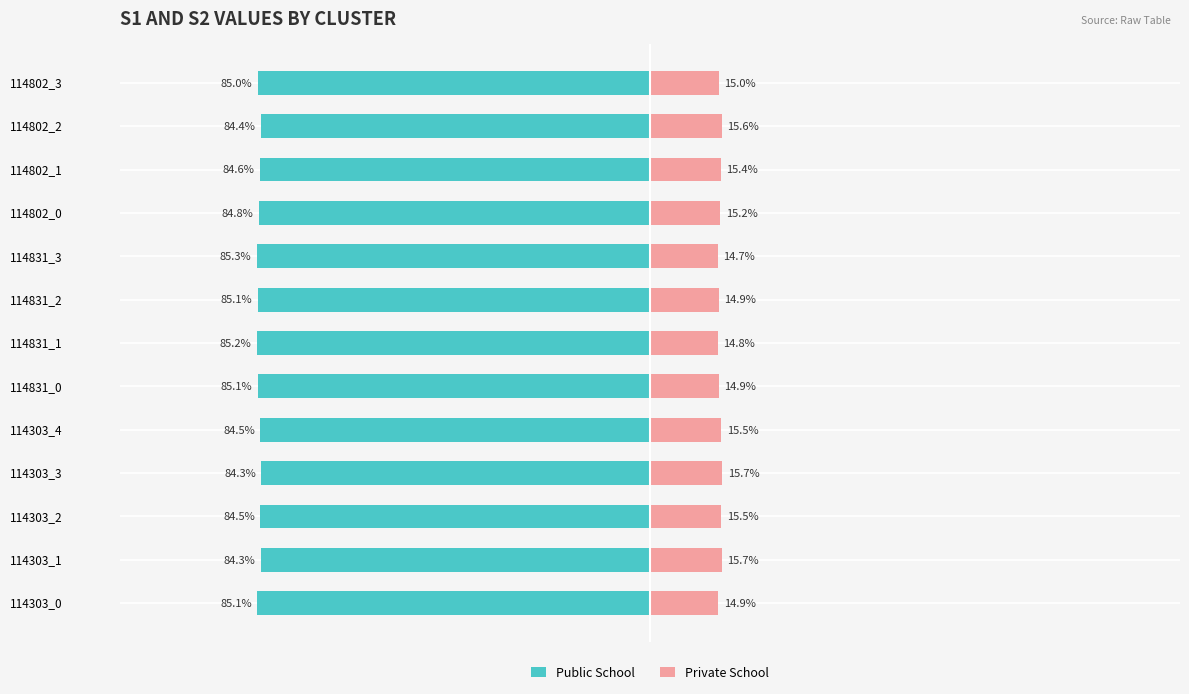

Which series has the widest spread of values?

Public School